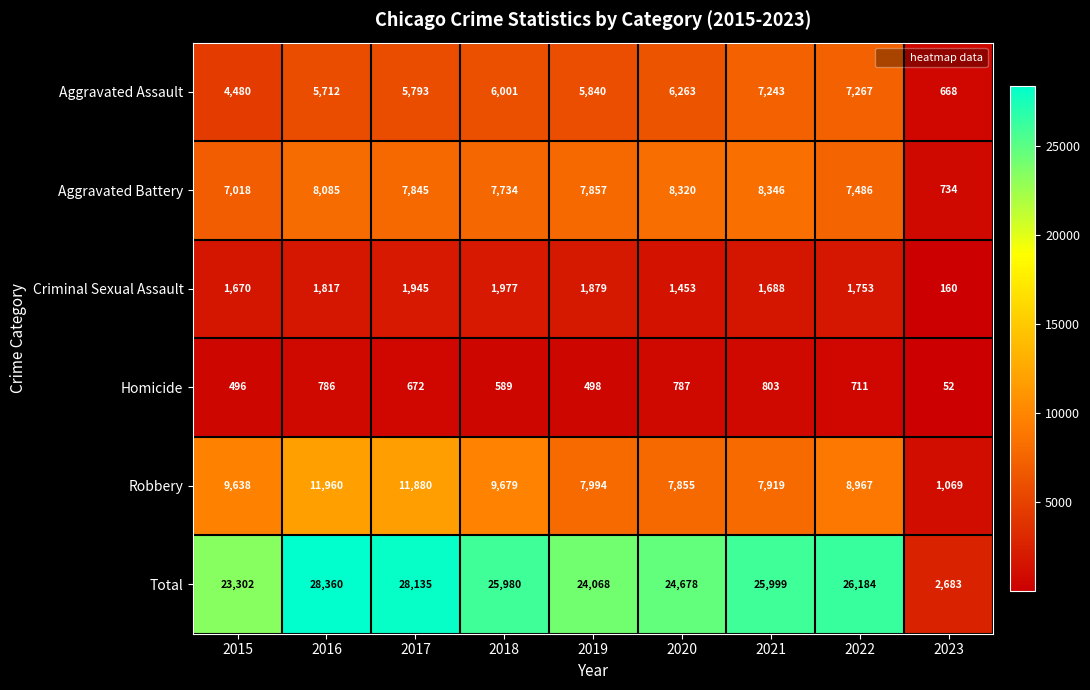

What is the total value across all series at 2019?

48136